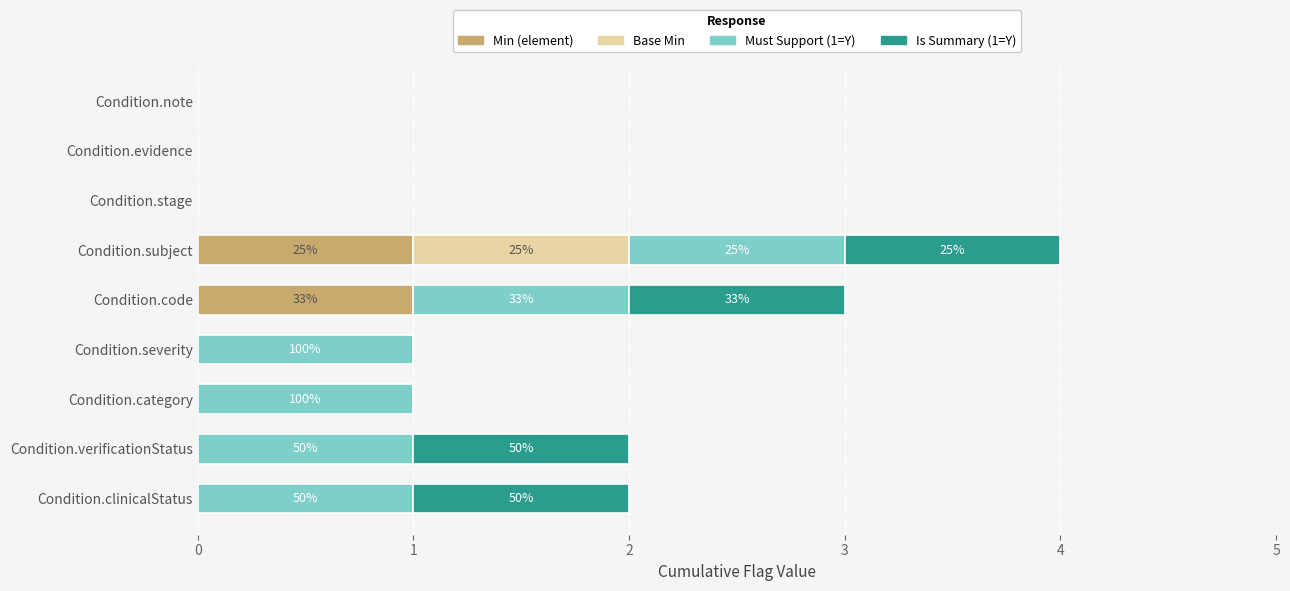

The Min (element) series shows 0 at Condition.clinicalStatus. True or false?

True